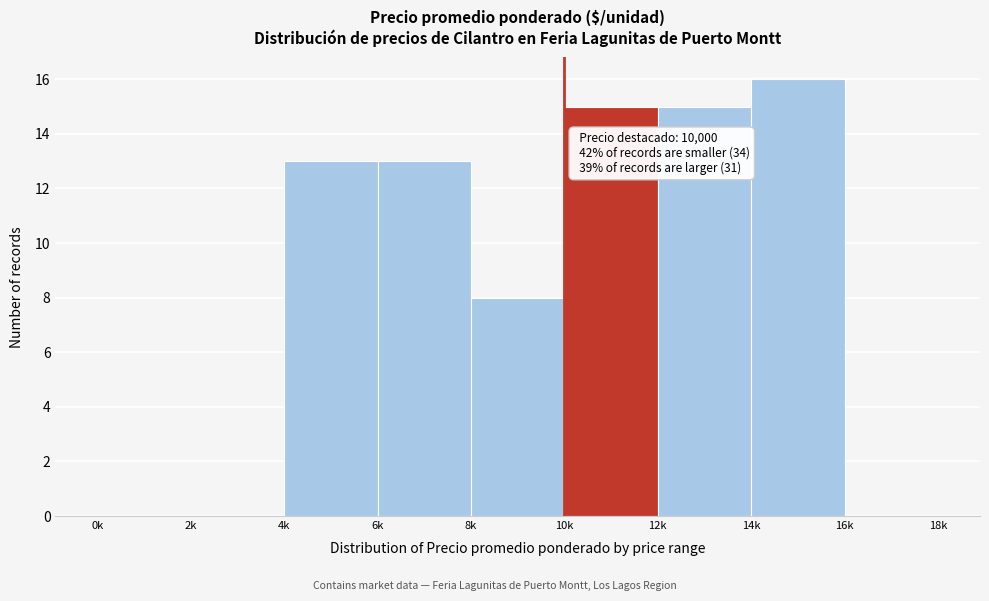

Reading left to right, transcribe all the data shown in this chart.

0k=0	2k=0	4k=13	6k=13	8k=8	10k=15	12k=15	14k=16	16k=0